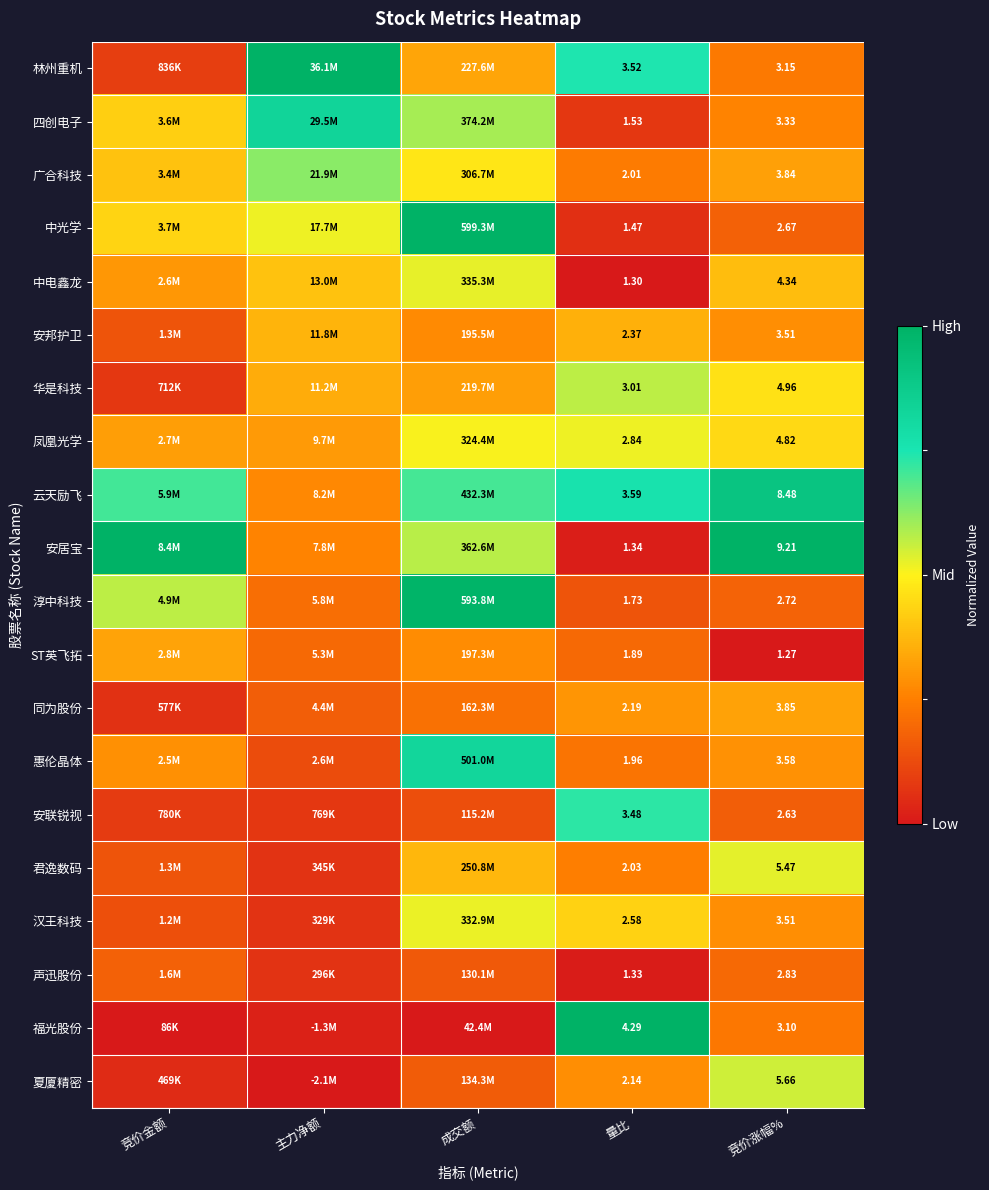

Rank the series at 量比 from highest to lowest value.

福光股份, 云天励飞, 林州重机, 安联锐视, 华是科技, 凤凰光学, 汉王科技, 安邦护卫, 同为股份, 夏厦精密, 君逸数码, 广合科技, 惠伦晶体, ST英飞拓, 淳中科技, 四创电子, 中光学, 安居宝, 声迅股份, 中电鑫龙